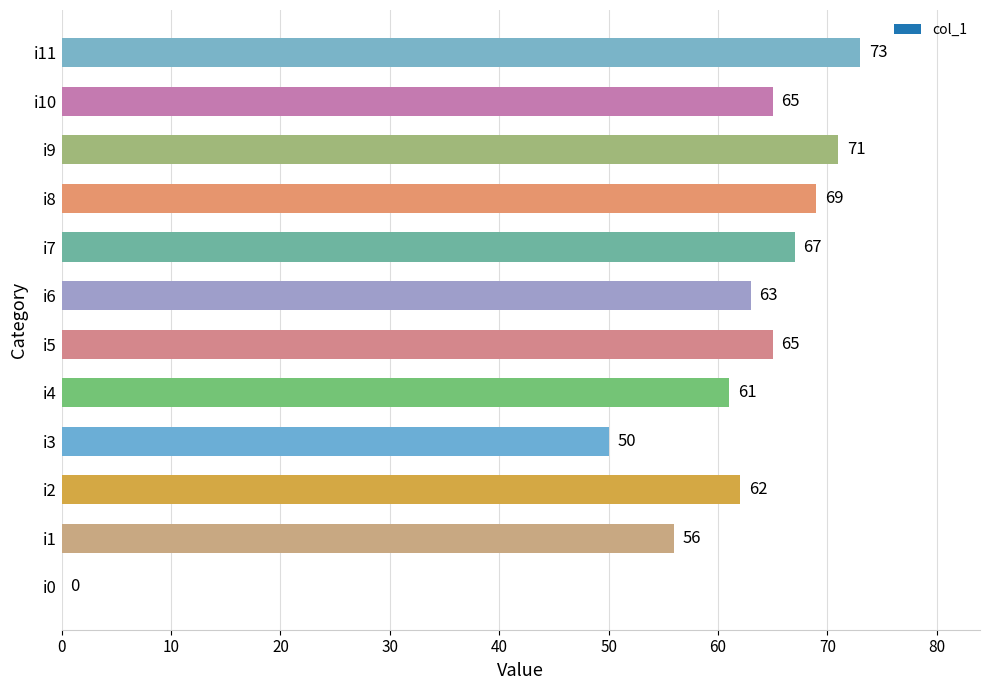

Are the bars grouped side by side (vs. stacked)?

No